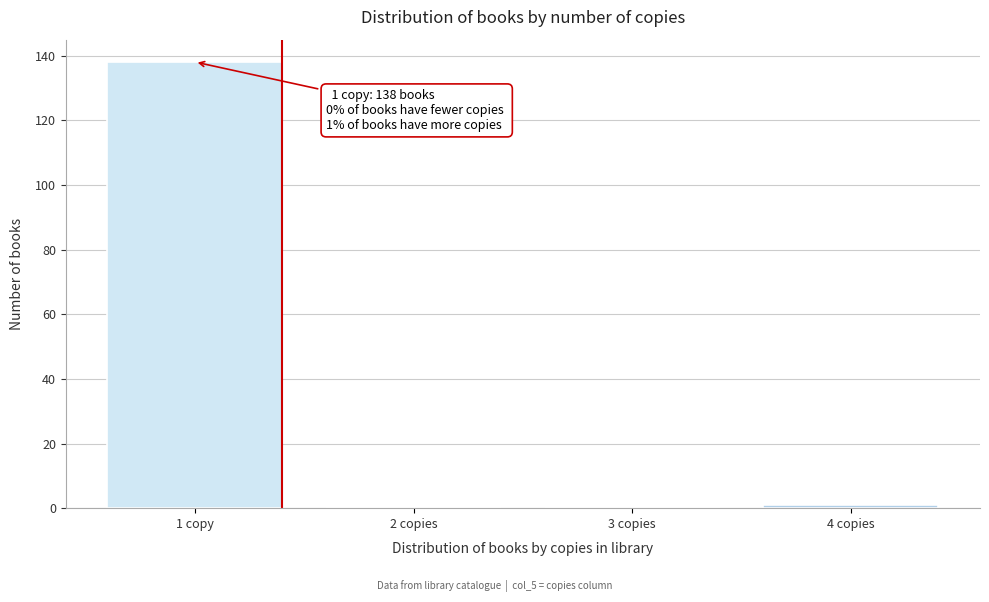

Reading left to right, extract all data points from this chart.

1 copy=138	2 copies=0	3 copies=0	4 copies=1